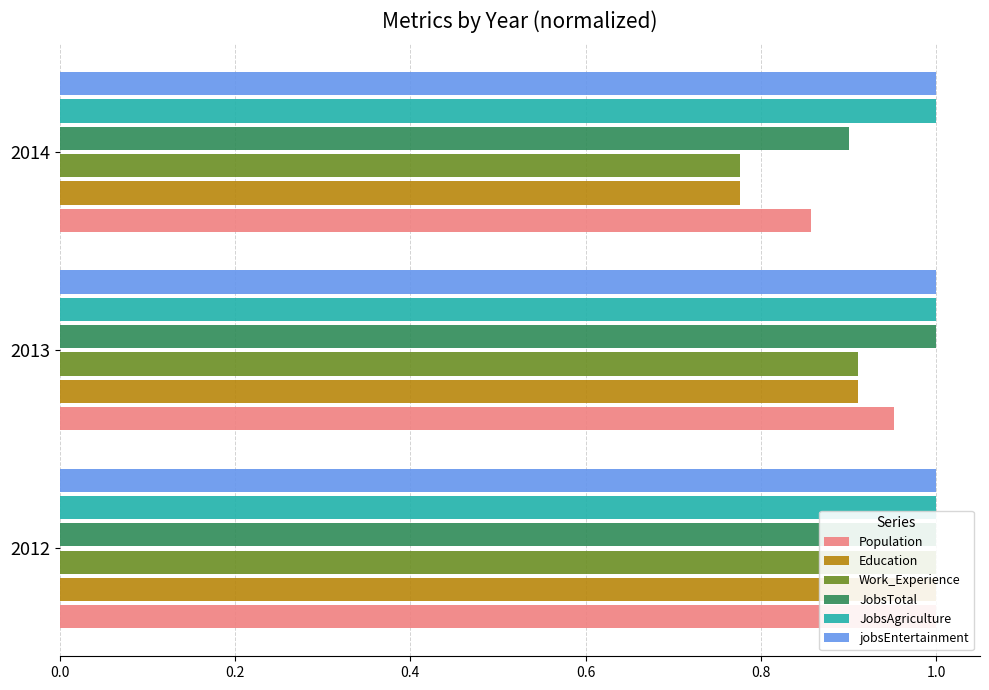

How many groups of bars are there?

3